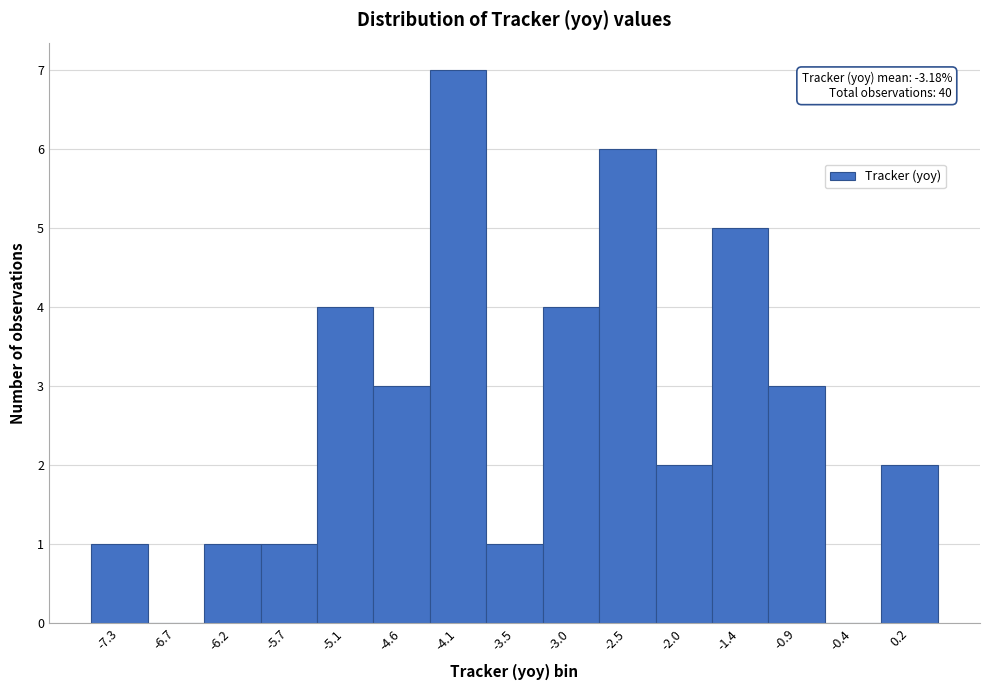

Over which range of the x-axis is the bar tallest?

-4.3 to -3.8